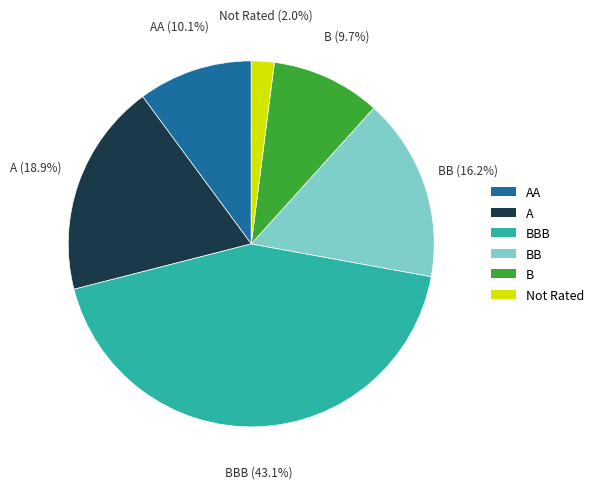

Is there a majority slice in this chart?

No